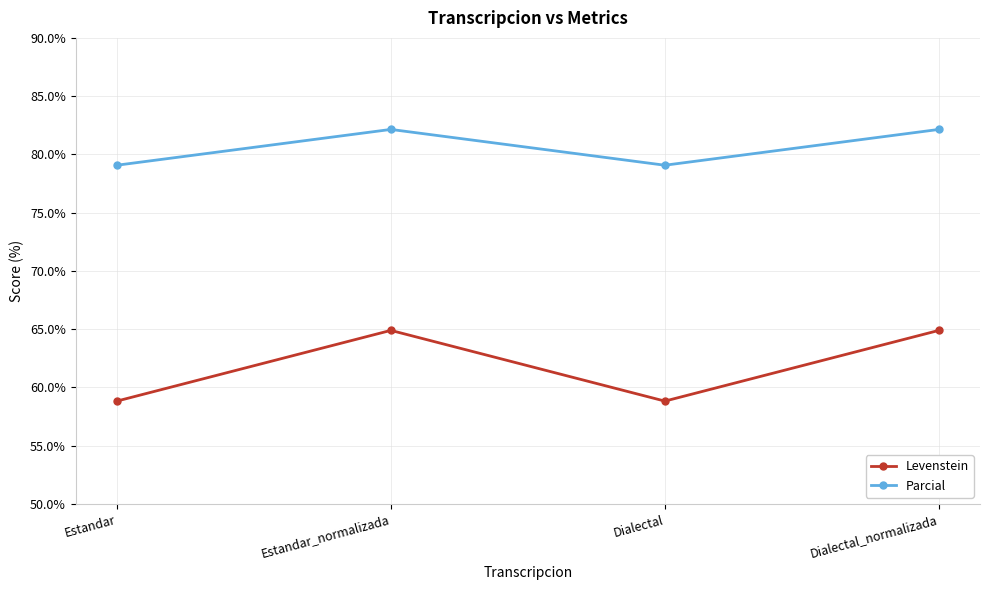

At which label does Parcial first exceed 82?

Estandar_normalizada